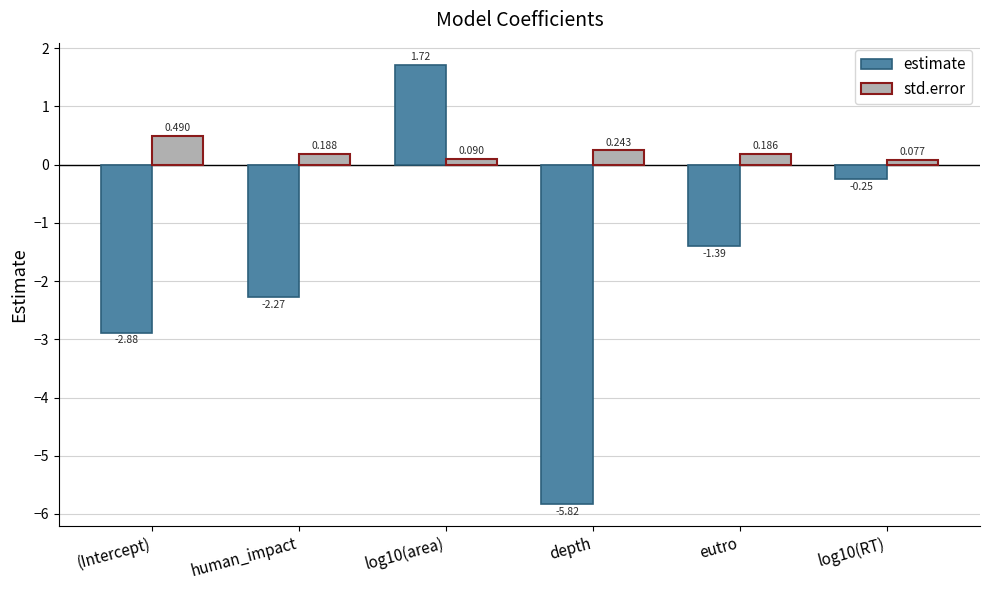

What is the spread (max minus min) of values at depth?

6.1